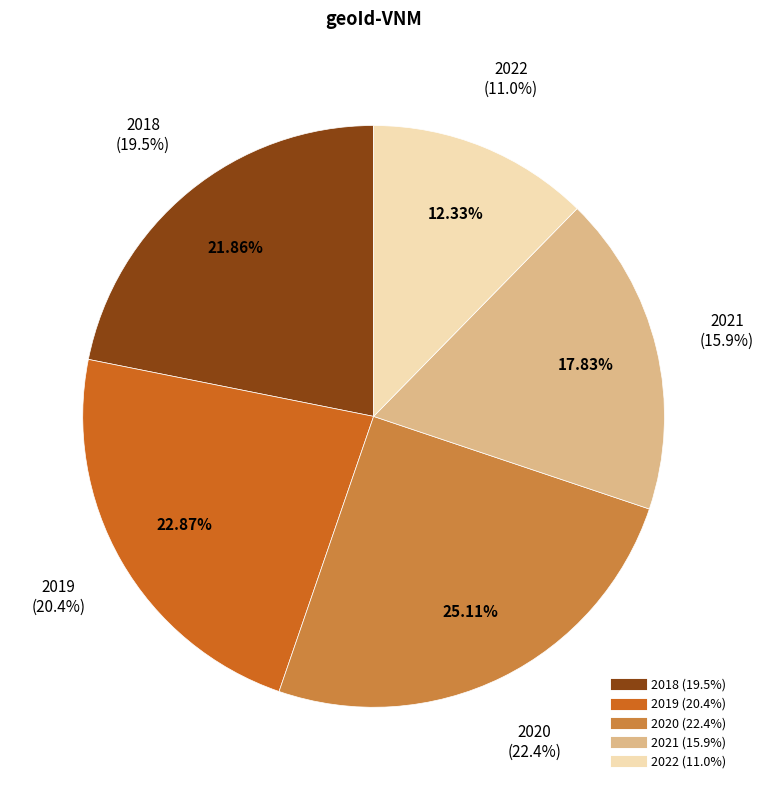

What is the ratio of the value at 2022 to the value at 2018?

0.6